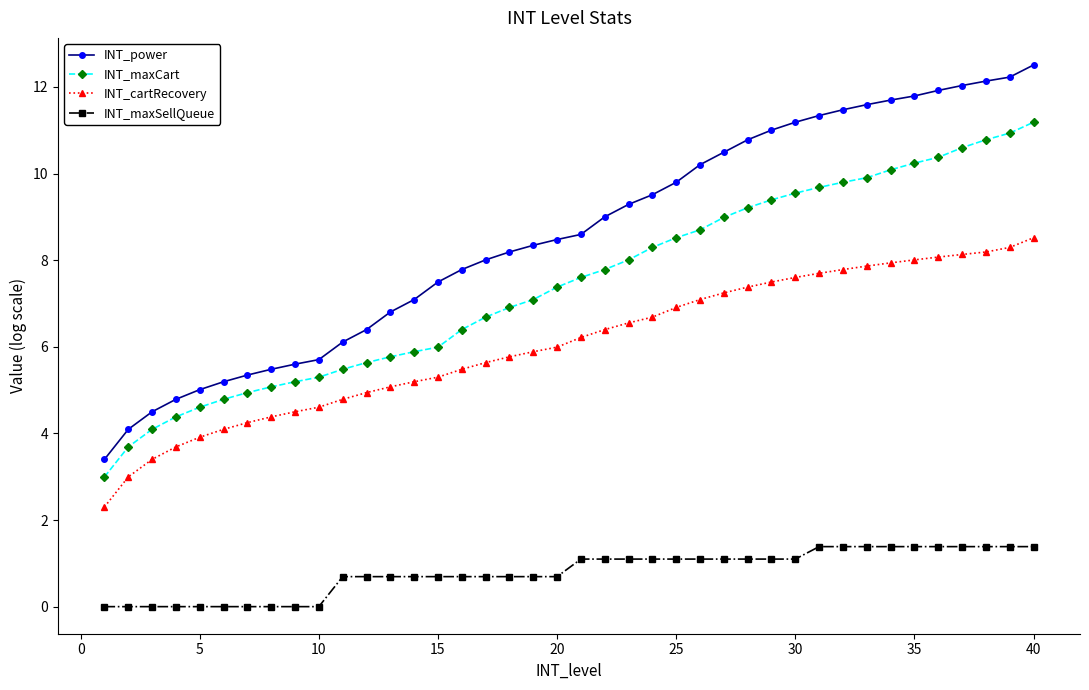

True or false: INT_power and INT_cartRecovery intersect in this chart.

False